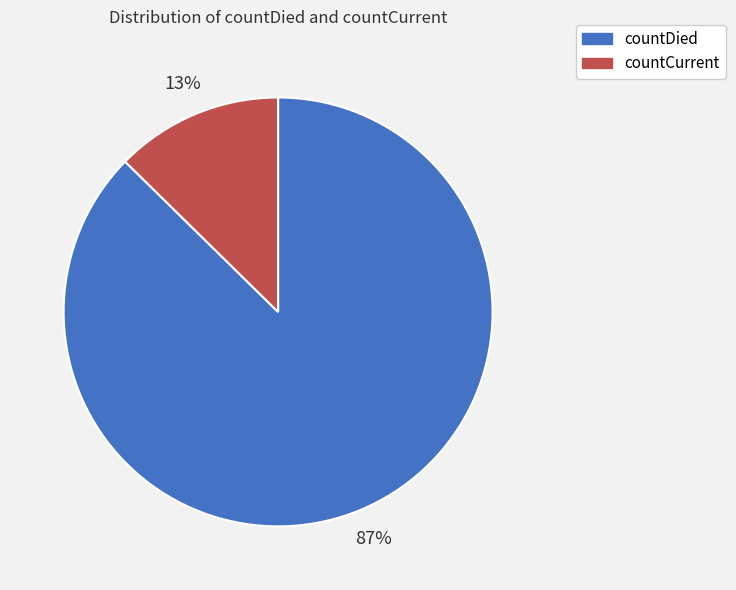

To the nearest percent, what is the combined percentage of countCurrent and countDied?

100%